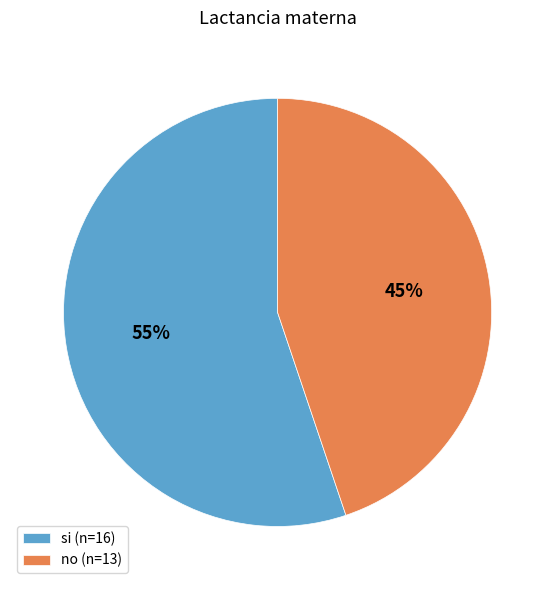

How many segments does this pie chart have?

2